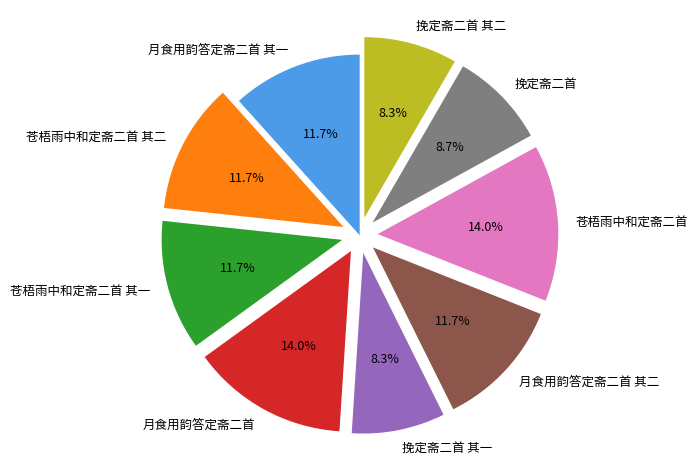

Approximately how many times larger is the value at 月食用韵答定斋二首 其一 compared to 苍梧雨中和定斋二首?

0.8